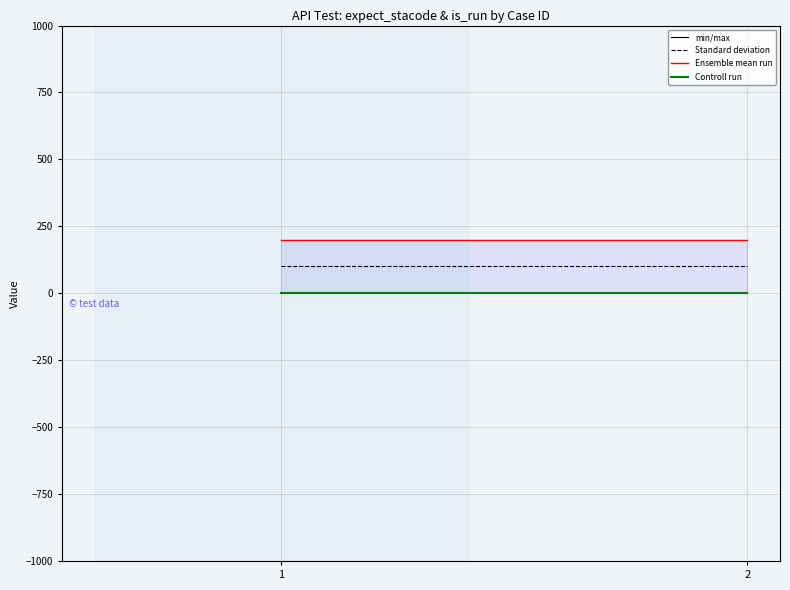

Is this an area chart (filled region under the line)?

No